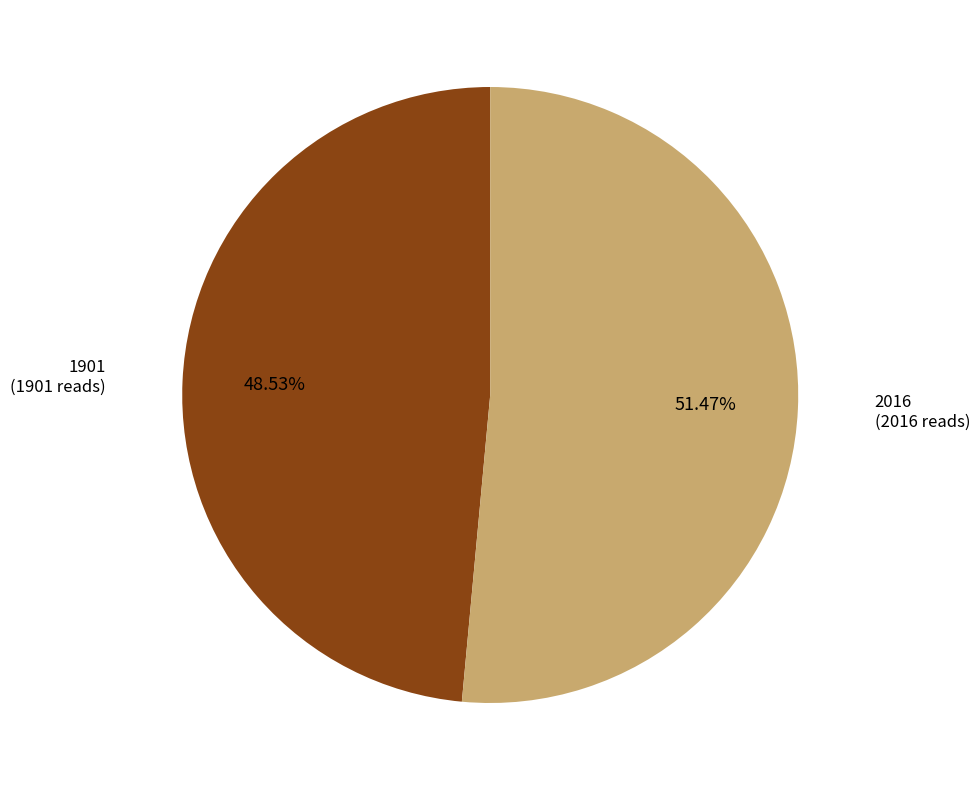

What percentage do 1901 and 2016 together represent?

100.0%